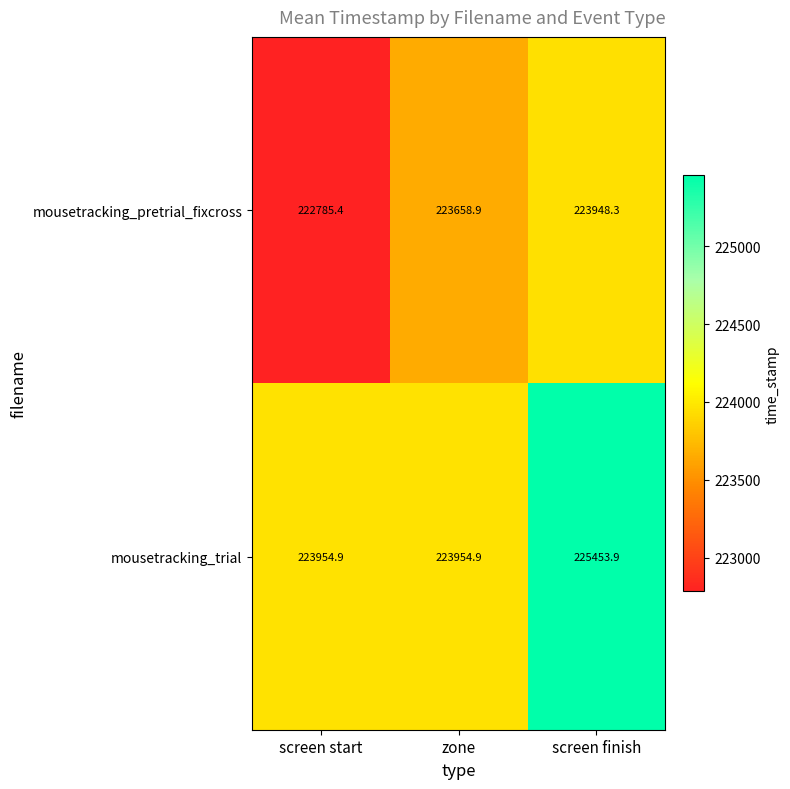

Reading right to left, what are all the values shown in this chart?

mousetracking_pretrial_fixcross: 223948.3	223658.9	222785.4
mousetracking_trial: 225453.9	223954.9	223954.9